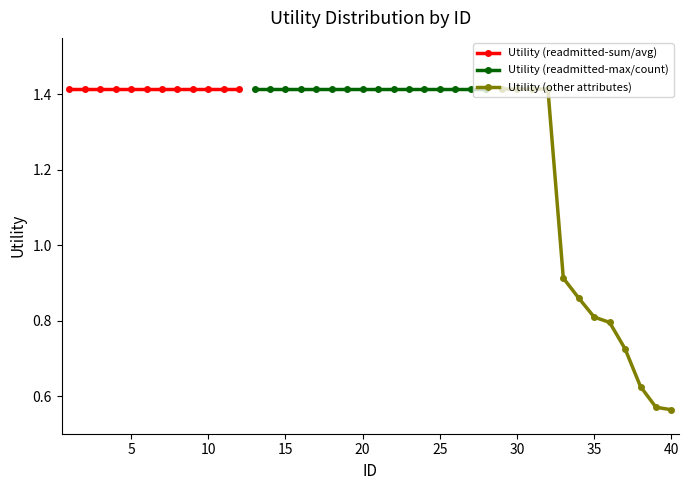

What is the average value?

1.3